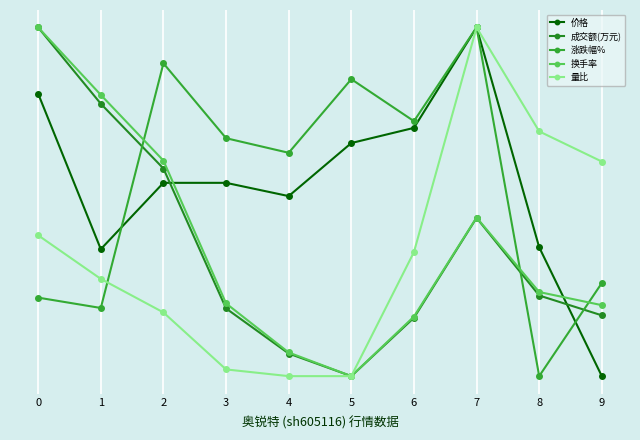

Reading right to left, what are all the values shown in this chart?

价格: 0.0	0.4	1.0	0.7	0.7	0.5	0.6	0.6	0.4	0.8
成交额(万元): 0.2	0.2	0.5	0.2	0.0	0.1	0.2	0.6	0.8	1.0
涨跌幅%: 0.3	0.0	1.0	0.7	0.9	0.6	0.7	0.9	0.2	0.2
换手率: 0.2	0.2	0.5	0.2	0.0	0.1	0.2	0.6	0.8	1.0
量比: 0.6	0.7	1.0	0.4	0.0	0.0	0.0	0.2	0.3	0.4